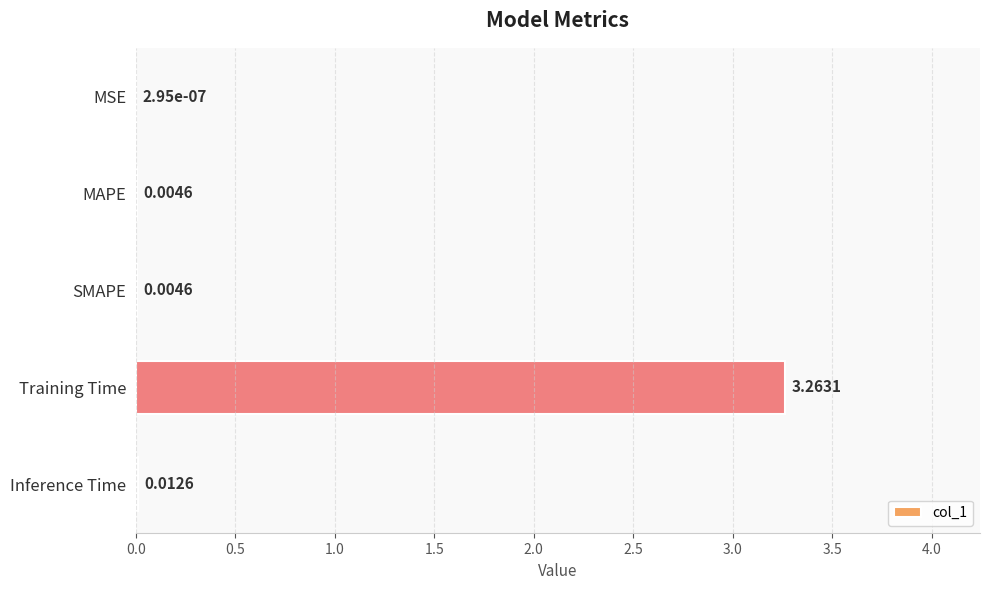

Where is the data nearest to the value 1?

Inference Time